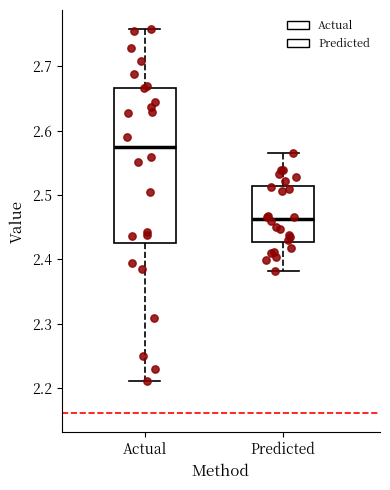

Reading left to right, read every box against the y-axis: the position of its median line, the range the box covers, and the ends of its whiskers. The values are not printed on the chart, so give them approximately, as read against the axis.

Actual: median 2.57, box 2.43 to 2.67, whiskers 2.21 to 2.76
Predicted: median 2.46, box 2.43 to 2.51, whiskers 2.38 to 2.57